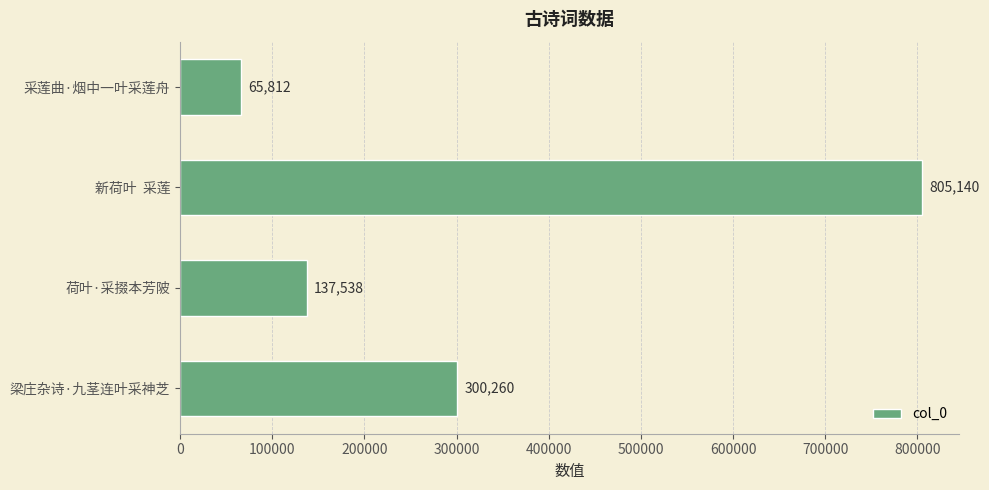

True or false: the data shows 65821 at 荷叶·采掇本芳陂.

False